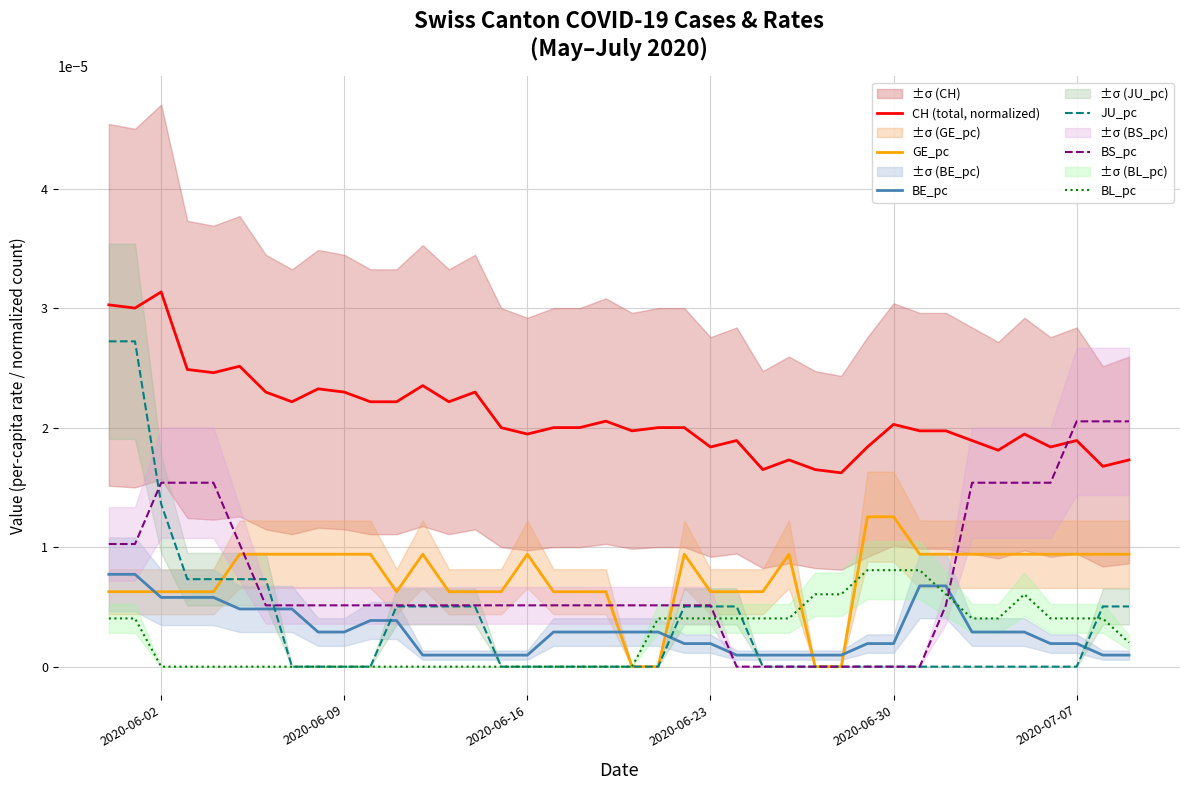

How many times do BS_pc and BL_pc cross each other?

2